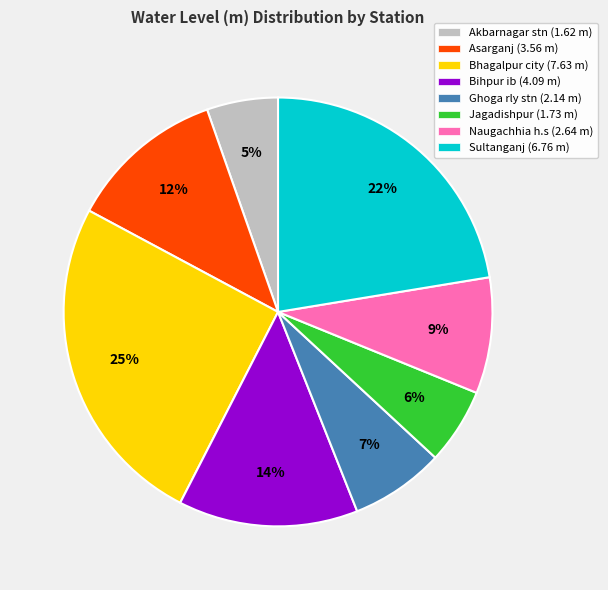

Is there any slice that represents more than half of the pie?

No